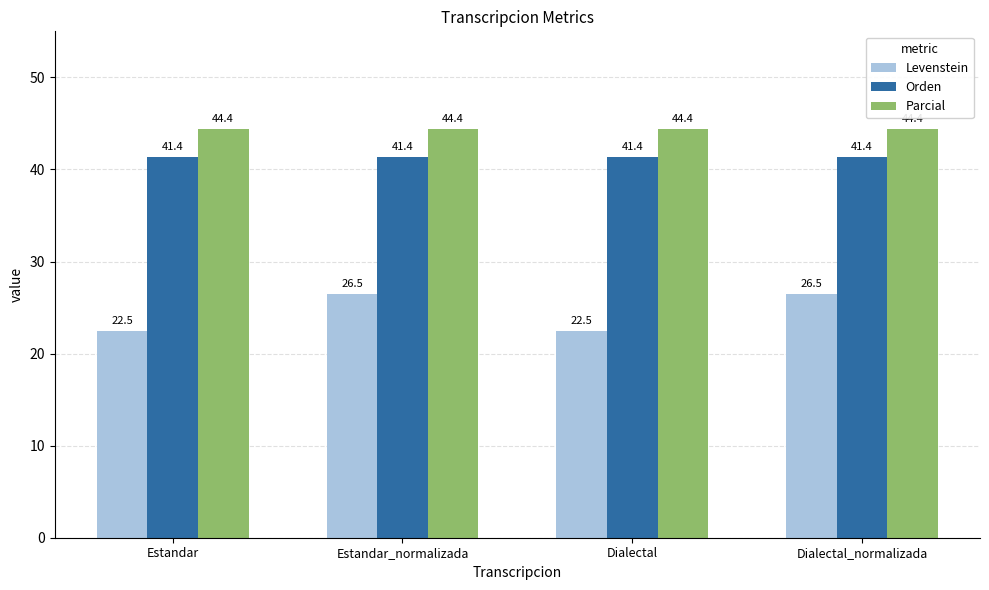

How many series are shown in this chart?

3